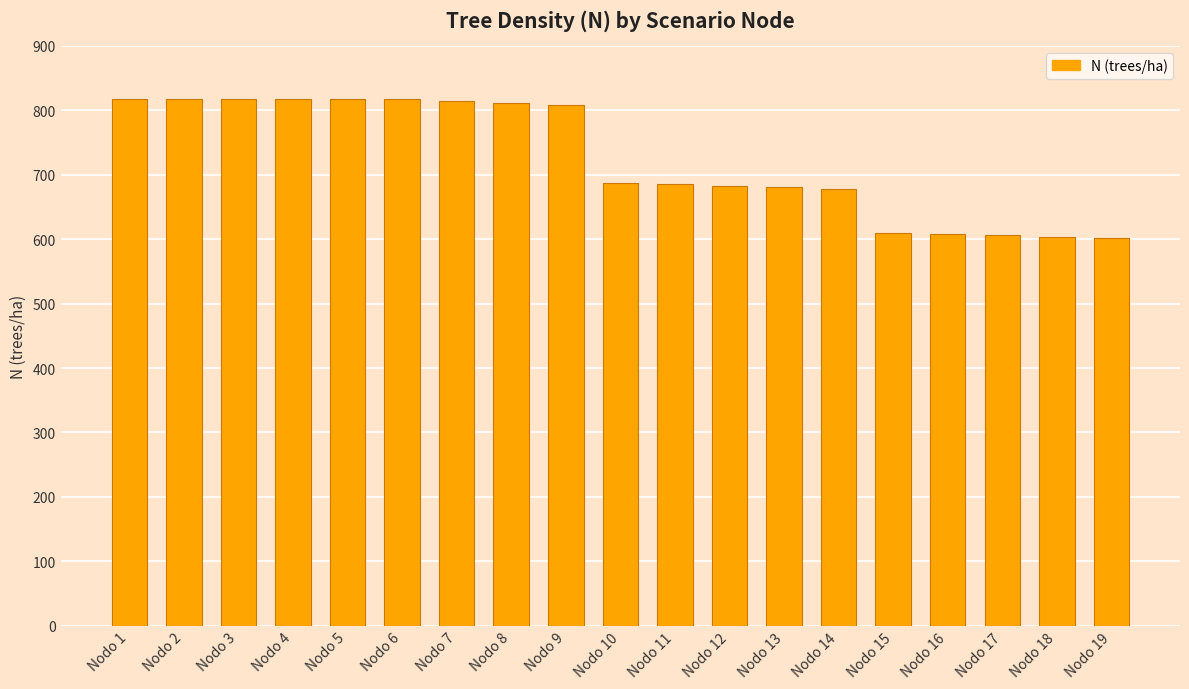

What is the change in value from Nodo 4 to Nodo 19?

-215.3